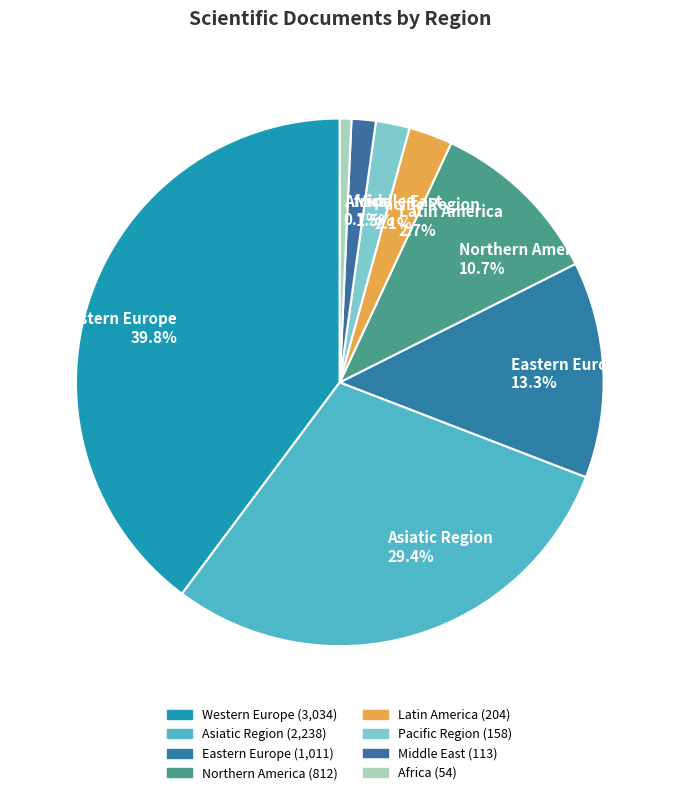

Approximately how many times larger is the value at Pacific Region compared to Asiatic Region?

0.1